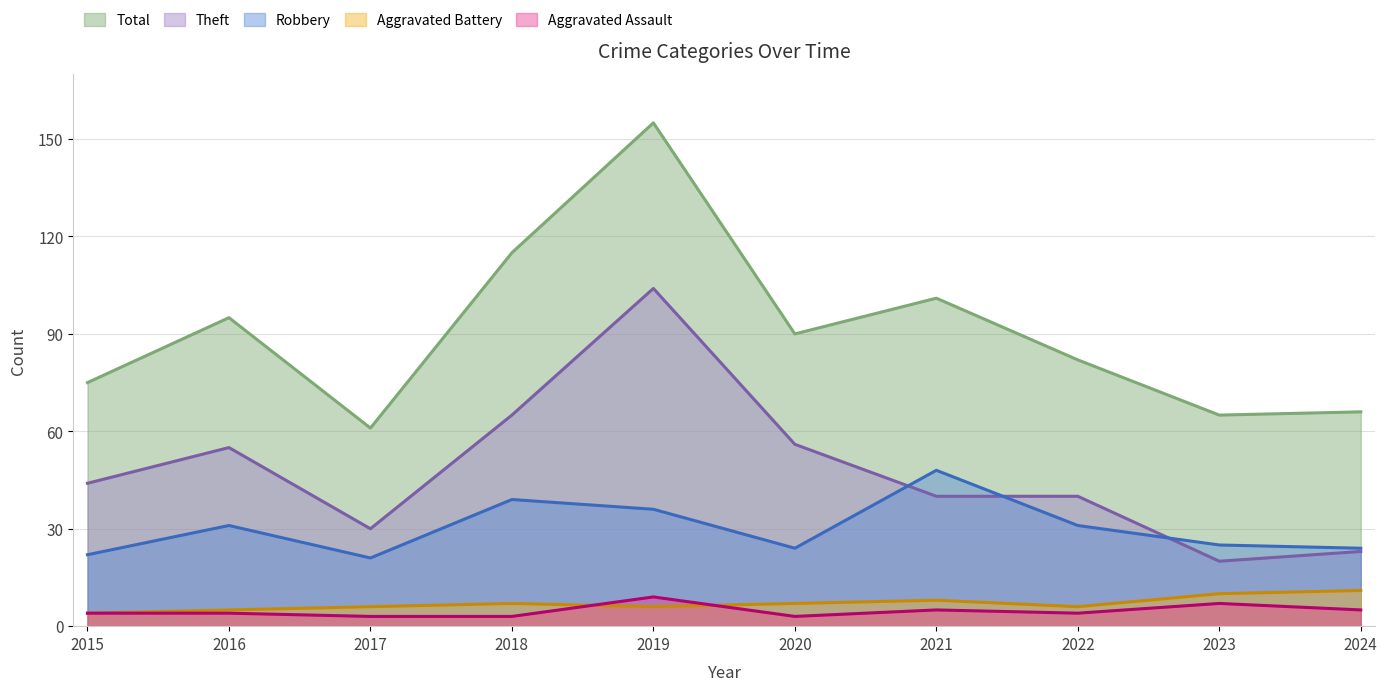

True or false: Aggravated Battery and Robbery cross at least once.

False